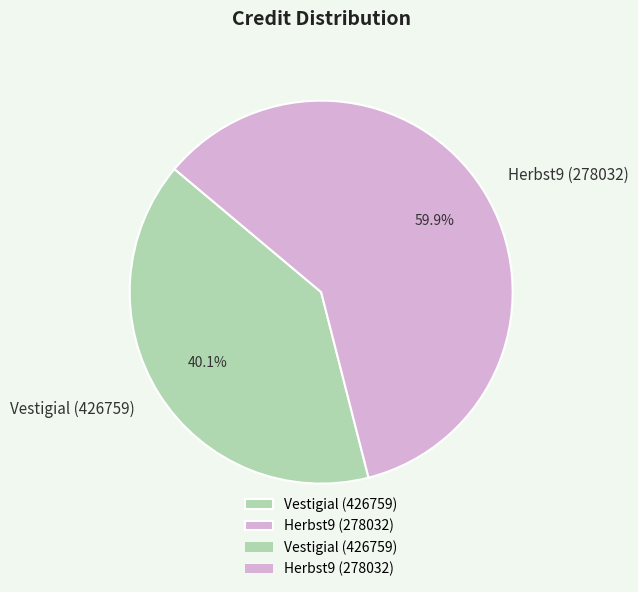

The Herbst9 (278032) slice represents 71% of the pie. True or false?

False